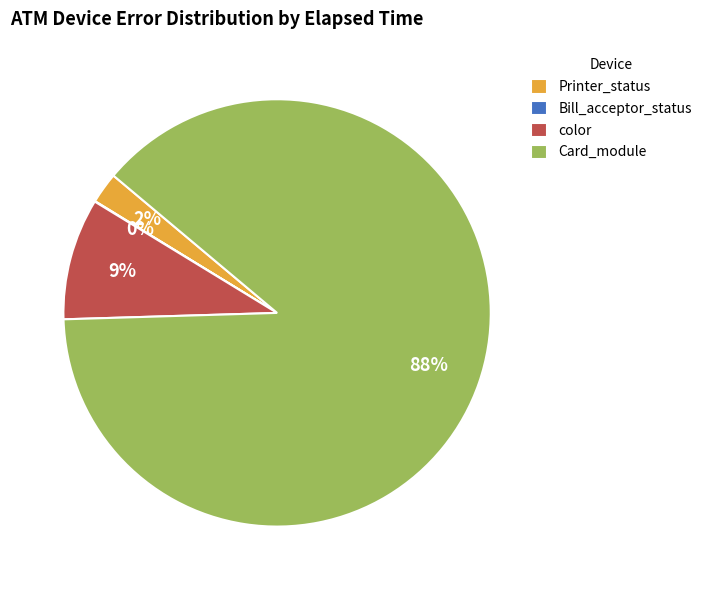

Which has a higher value, color or Card_module?

Card_module